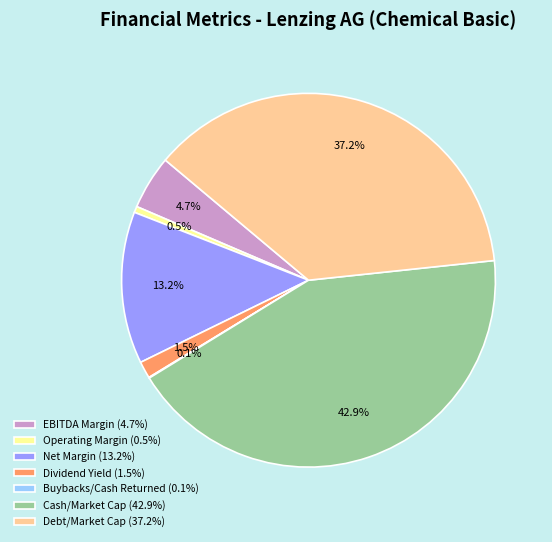

How much of the chart is everything except EBITDA Margin (4.7%)?

95.3%